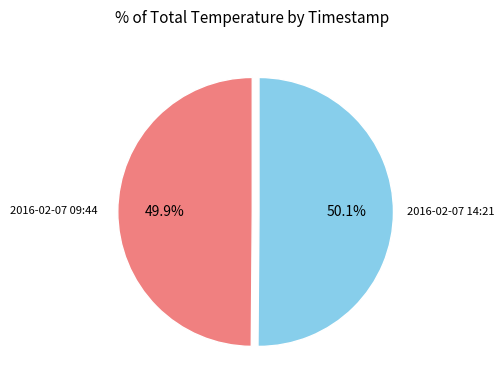

Does any single category account for the majority?

Yes